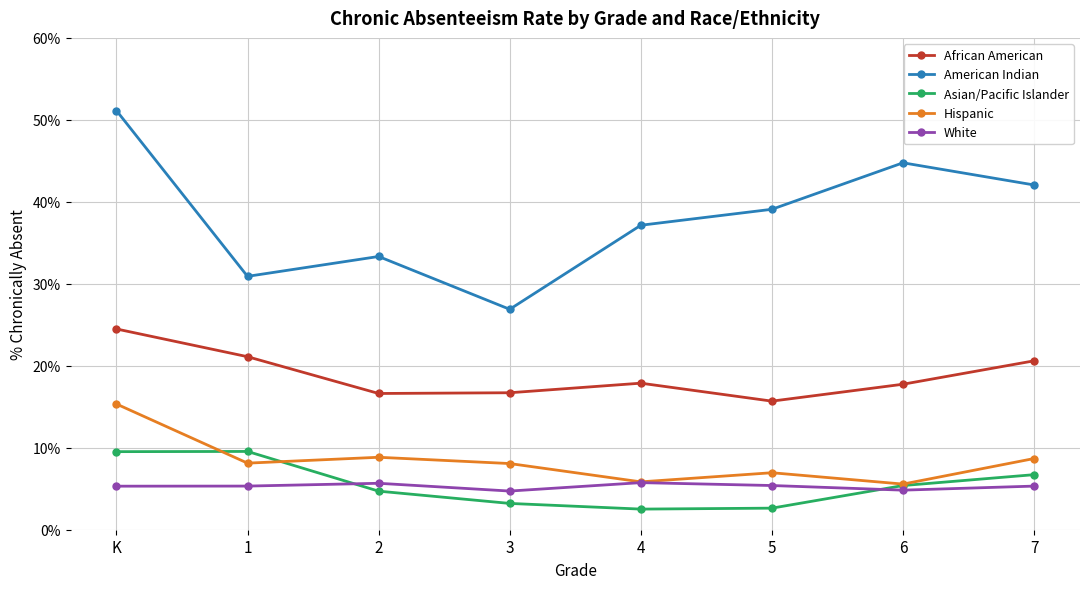

The Hispanic series shows 3.7 at 2. True or false?

False